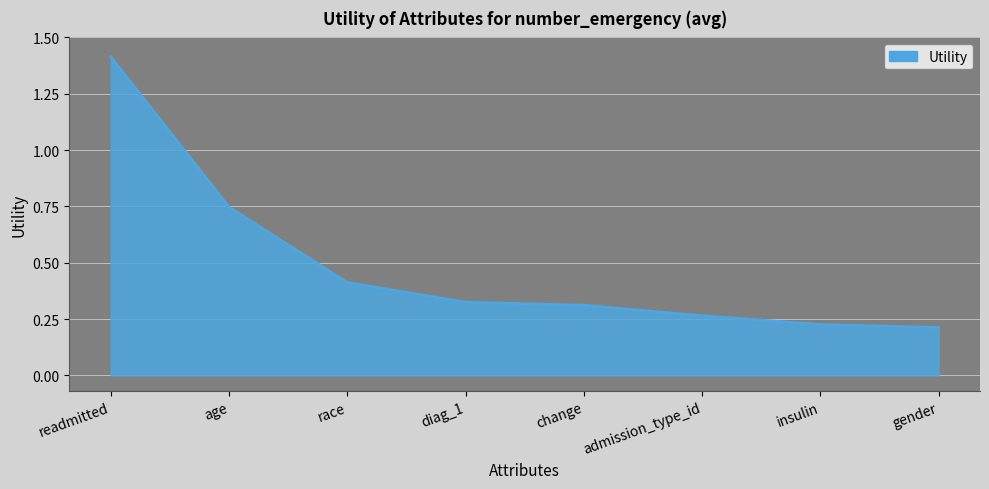

Count the values in the range 0 to 1.

7